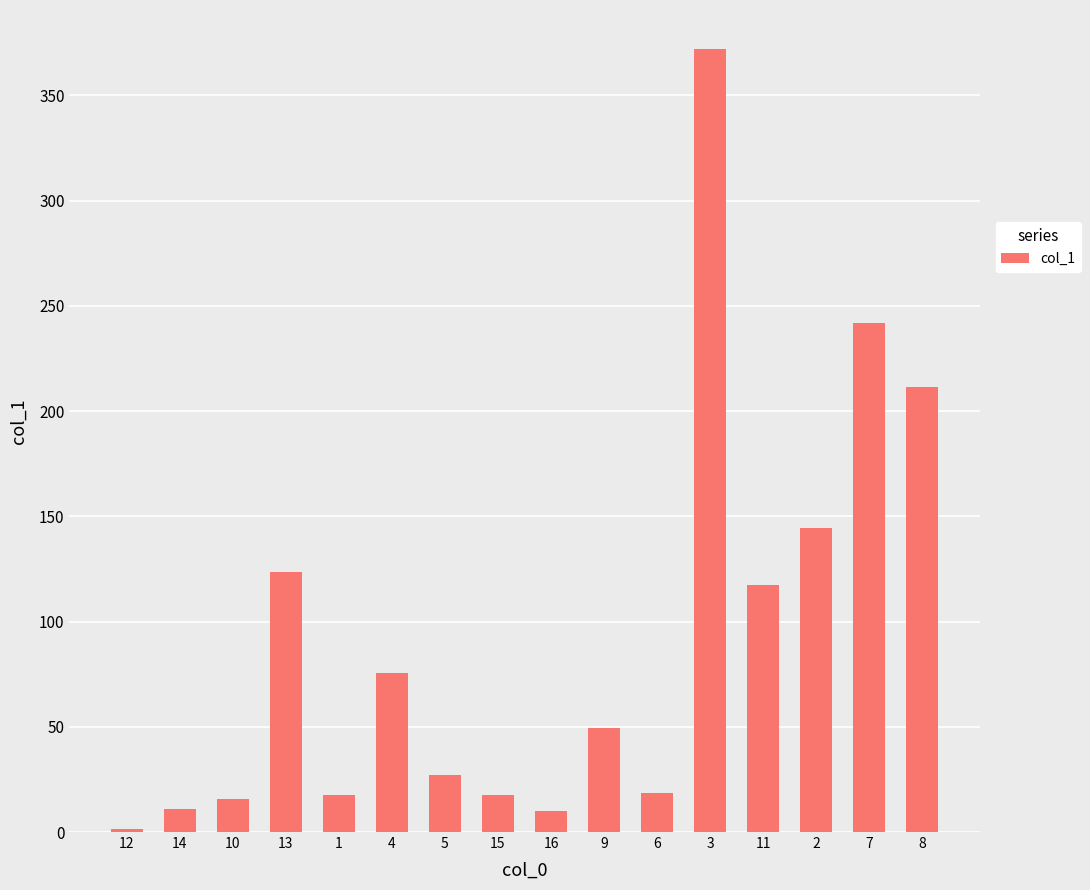

What position from the right is 1?

12